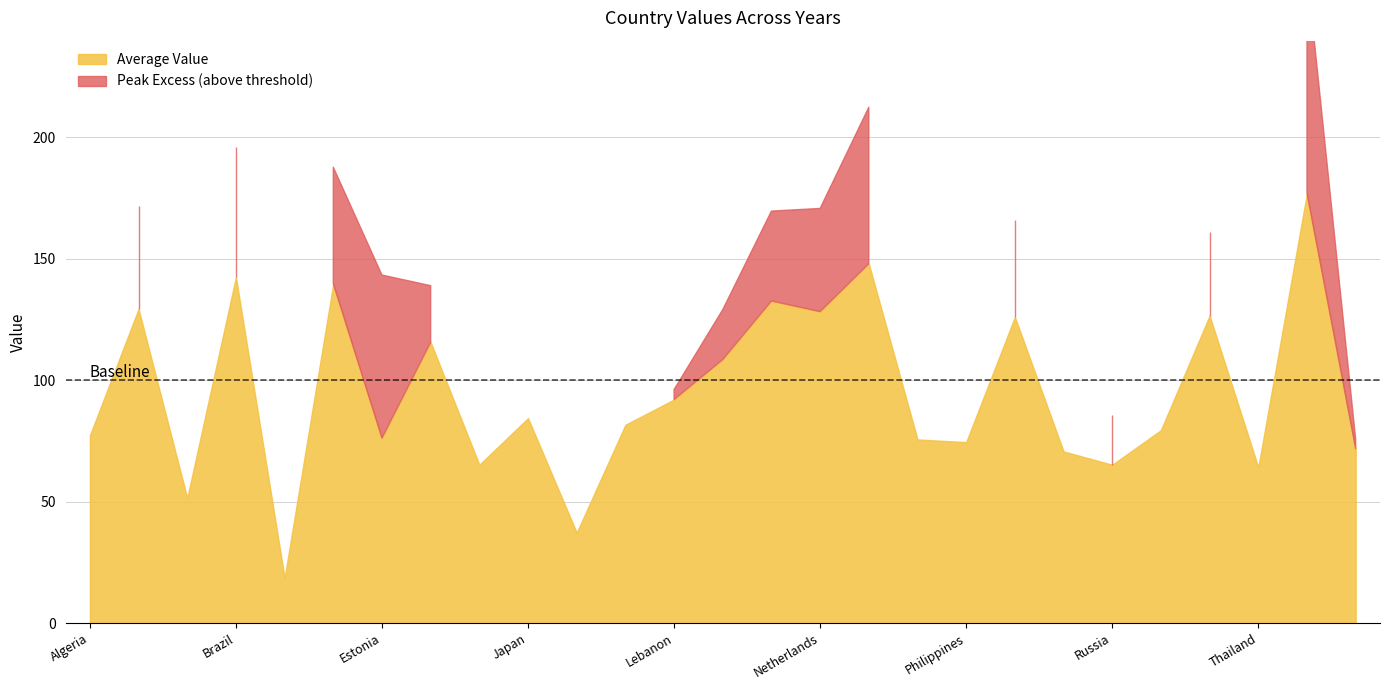

True or false: Year2 has more than 1 points higher than both neighbors.

True